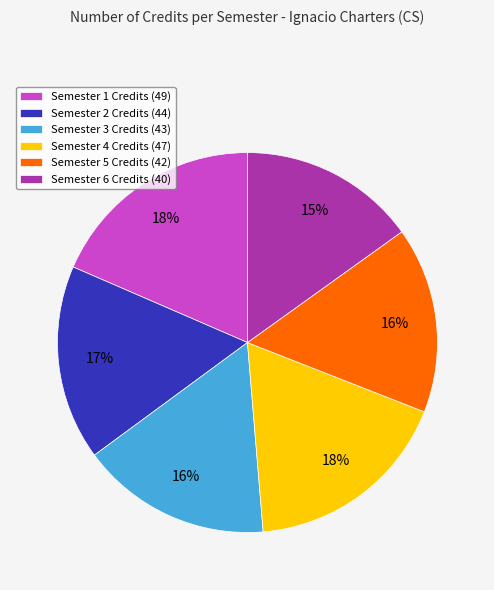

Is there a majority slice in this chart?

No